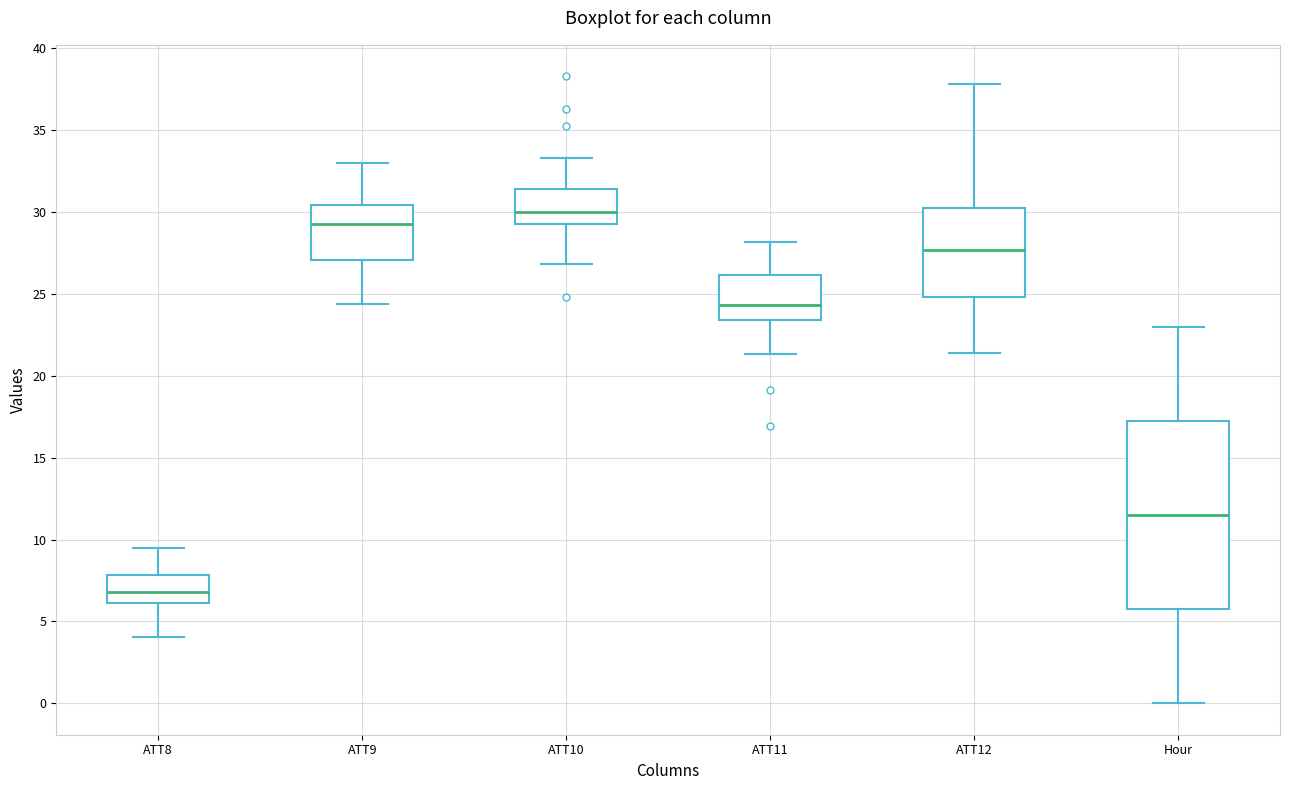

Reading left to right, transcribe this box plot: for each box, give where its median line is, the range the box spans, and where its two whiskers end, as read against the y-axis. The values are not printed on the chart, so give them approximately, as read against the axis.

ATT8: median 7.0, box 6.0 to 8.0, whiskers 4.0 to 9.5
ATT9: median 29.5, box 27.0 to 30.5, whiskers 24.5 to 33.0
ATT10: median 30.0, box 29.5 to 31.5, whiskers 27.0 to 33.5
ATT11: median 24.5, box 23.5 to 26.0, whiskers 21.5 to 28.0
ATT12: median 27.5, box 25.0 to 30.0, whiskers 21.5 to 38.0
Hour: median 11.5, box 6.0 to 17.5, whiskers 0.0 to 23.0